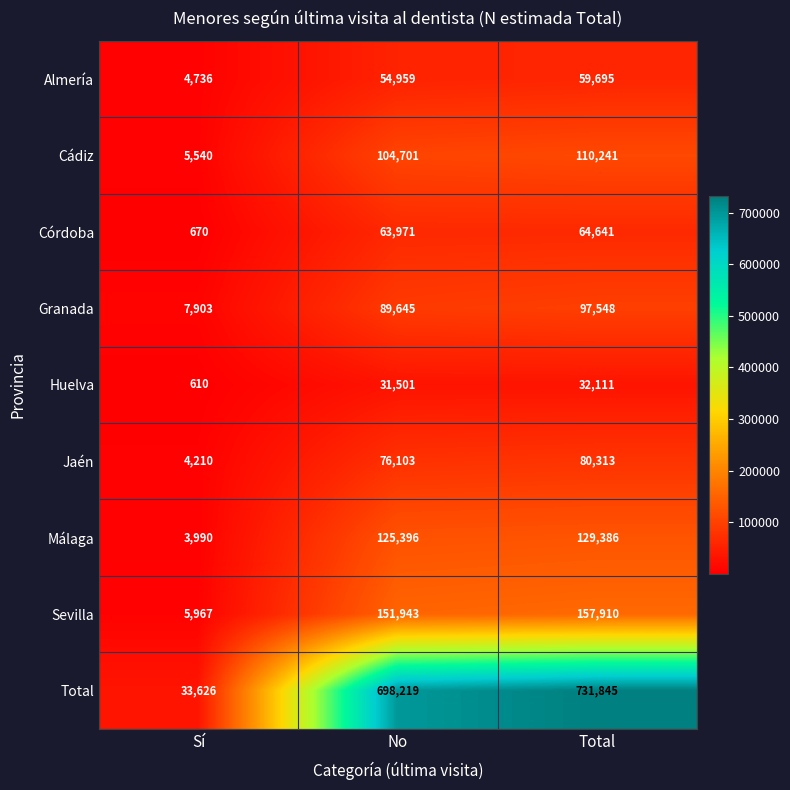

List the labels in order of Córdoba value, largest first.

Total, No, Sí